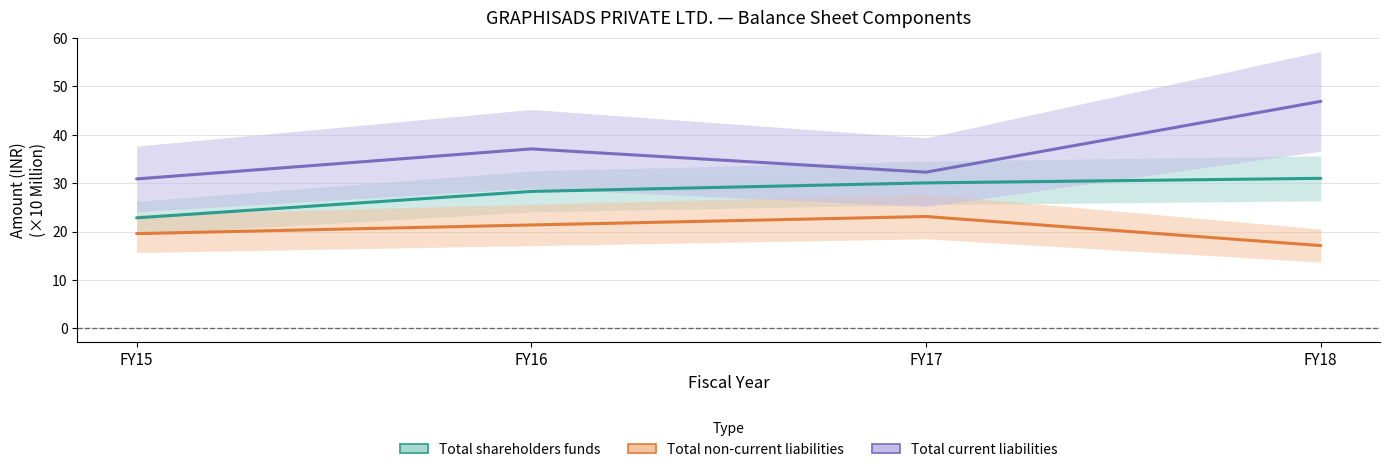

Does the chart have visible grid lines?

Yes